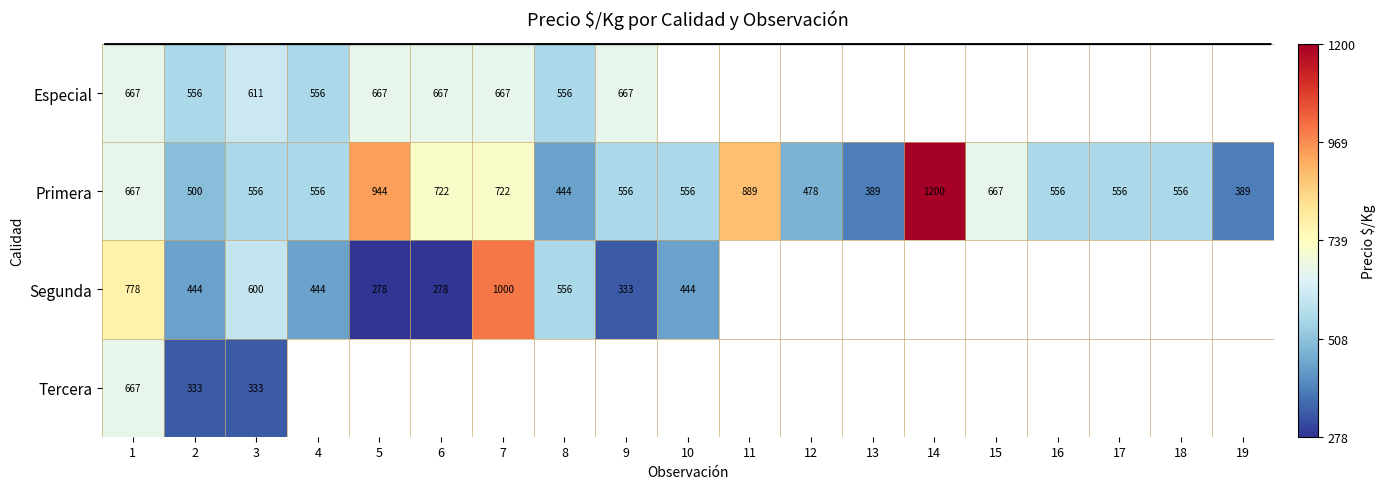

At which category does the chart reach its peak across all series?

14